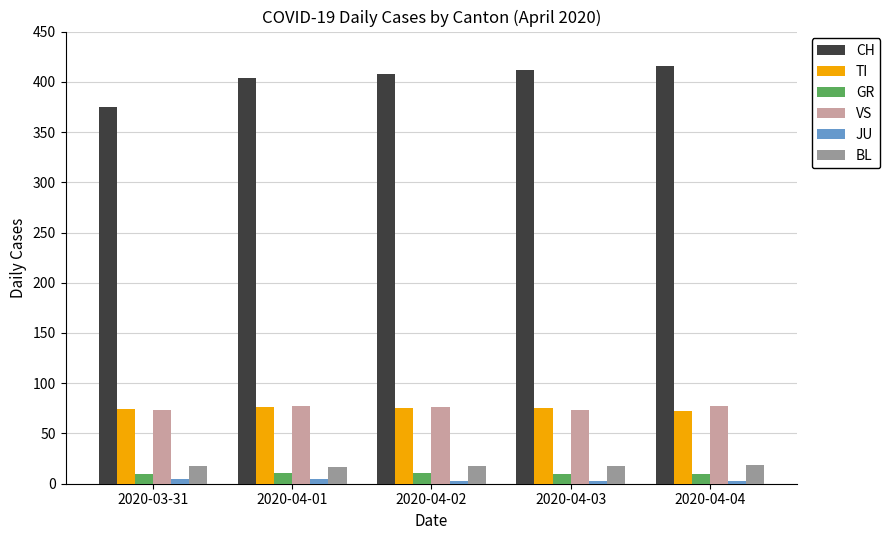

What is the difference between the maximum and minimum values in the VS series?

4